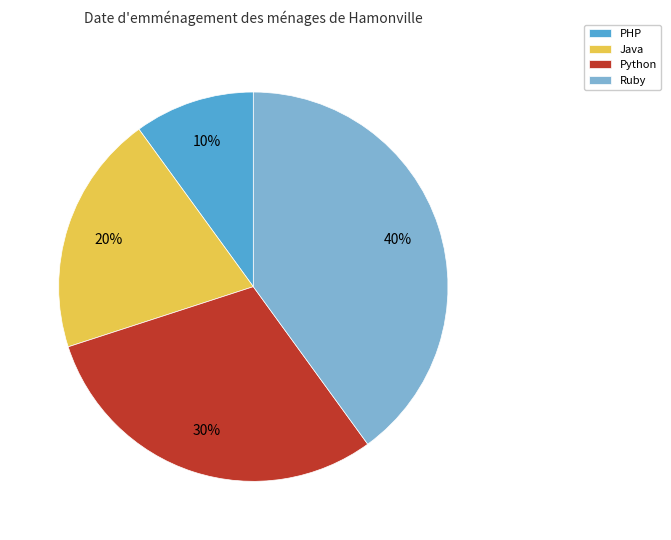

Combined, do Java and PHP account for over 50%?

No